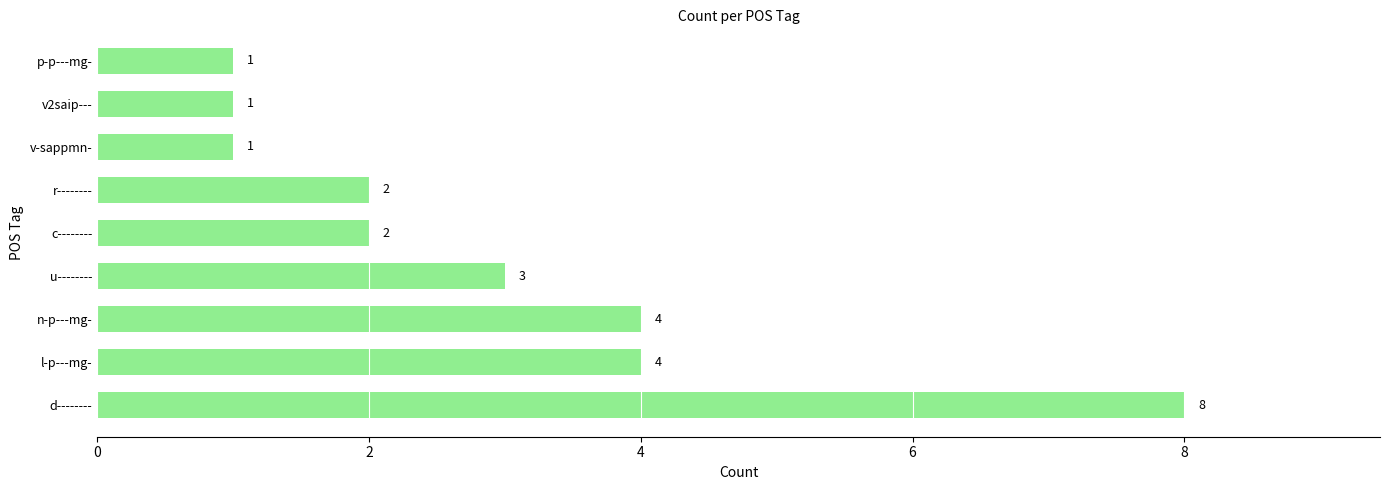

What is the change in value from d-------- to v-sappmn-?

-7